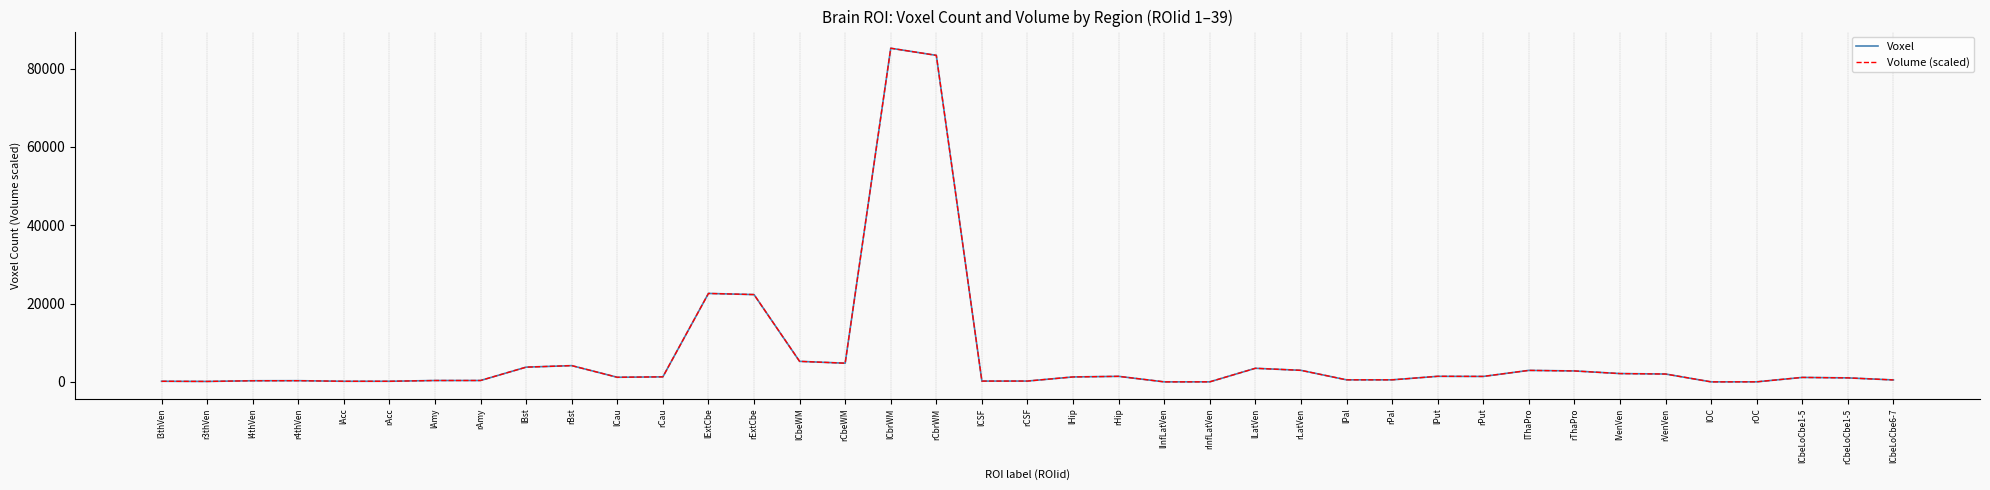

At which label is Volume (scaled) closest to 42598?

lExtCbe